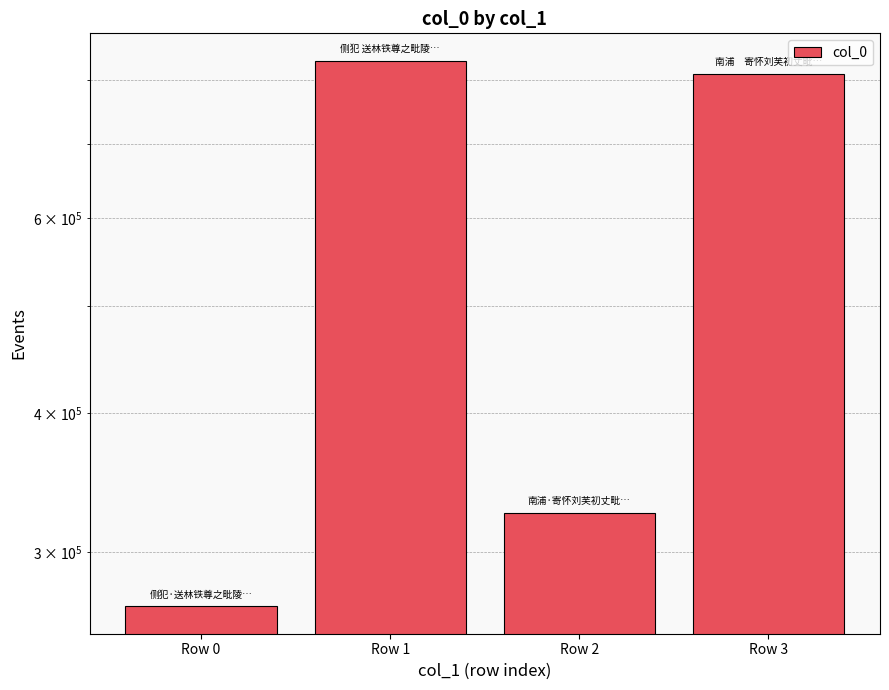

What value does the data have at Row 1, to the nearest 50?

833050